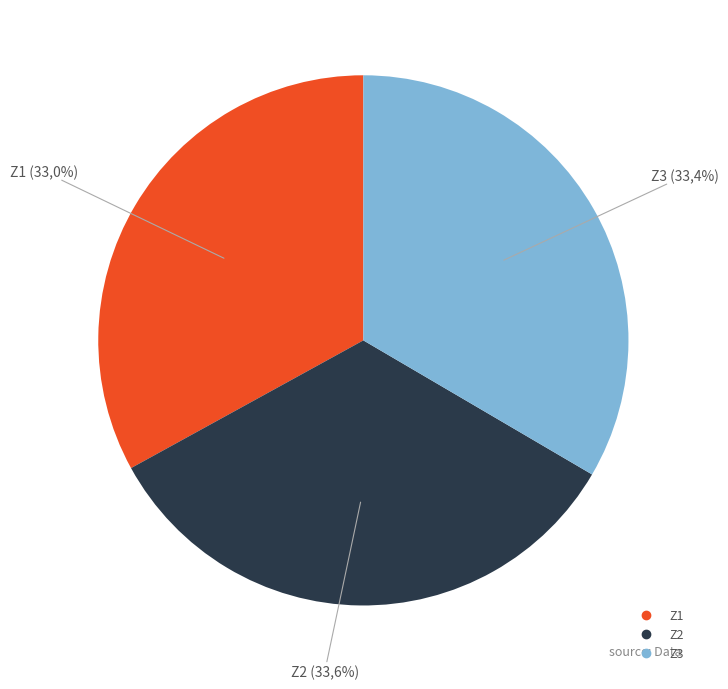

To the nearest percent, what is the combined percentage of Z3 and Z1?

66%